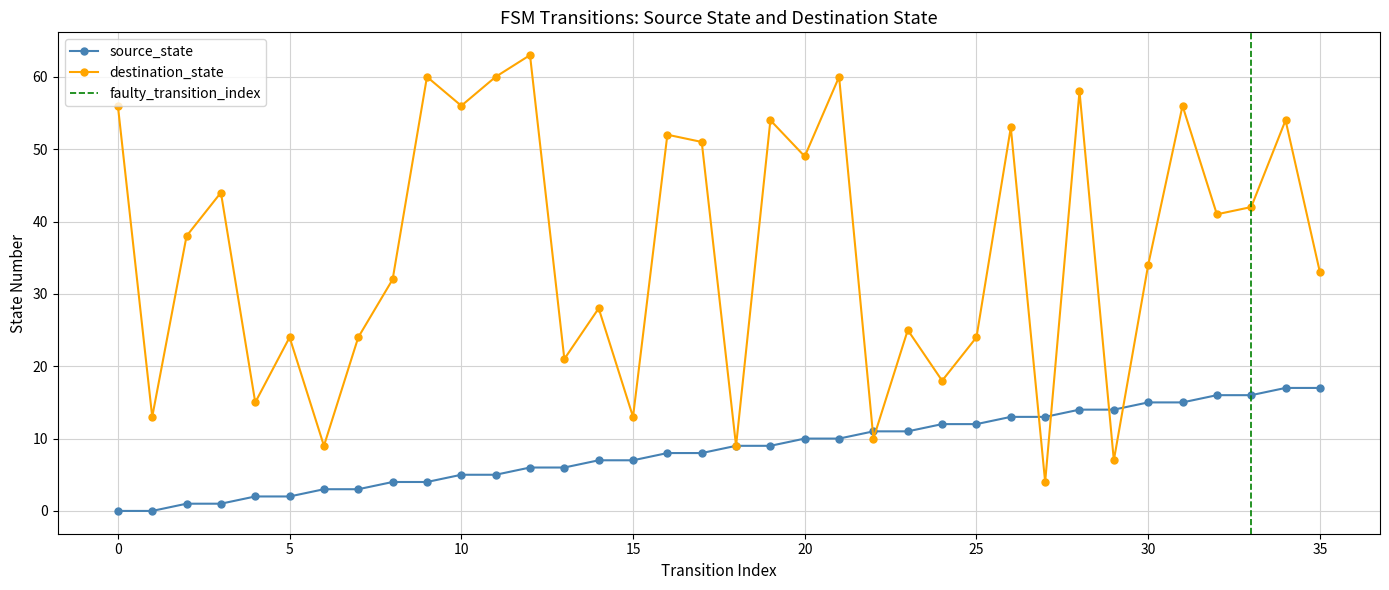

Where is destination_state nearest to the value 33?

35